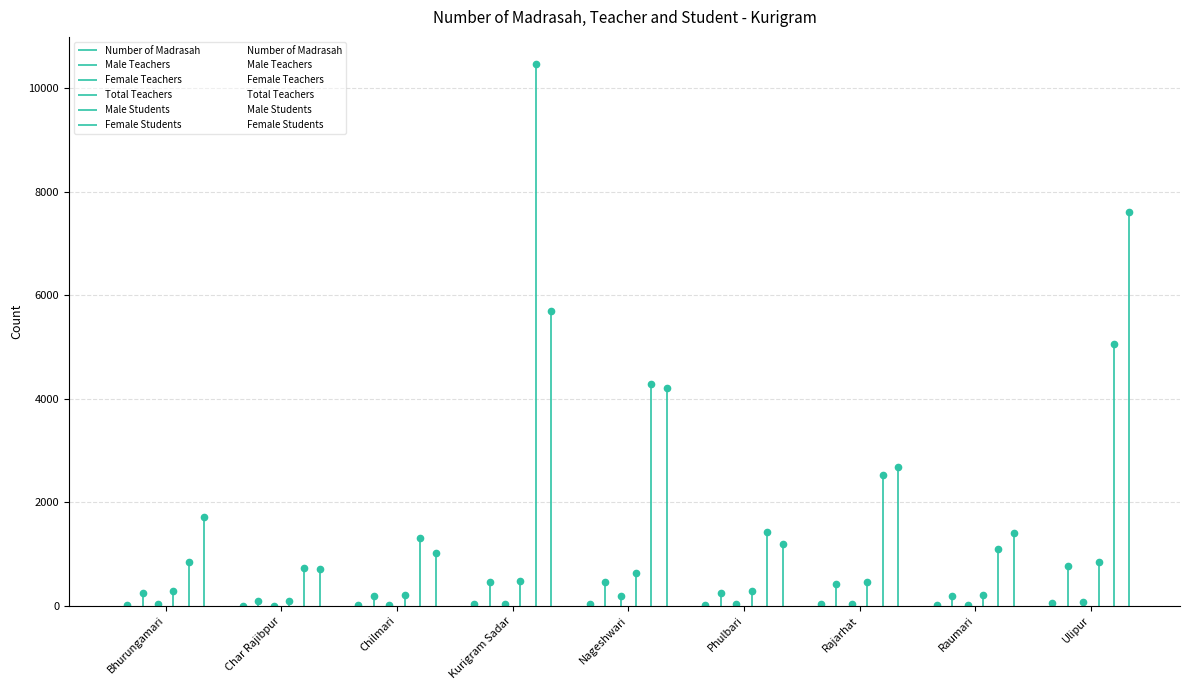

Which series has the largest total across all categories?

Male Students